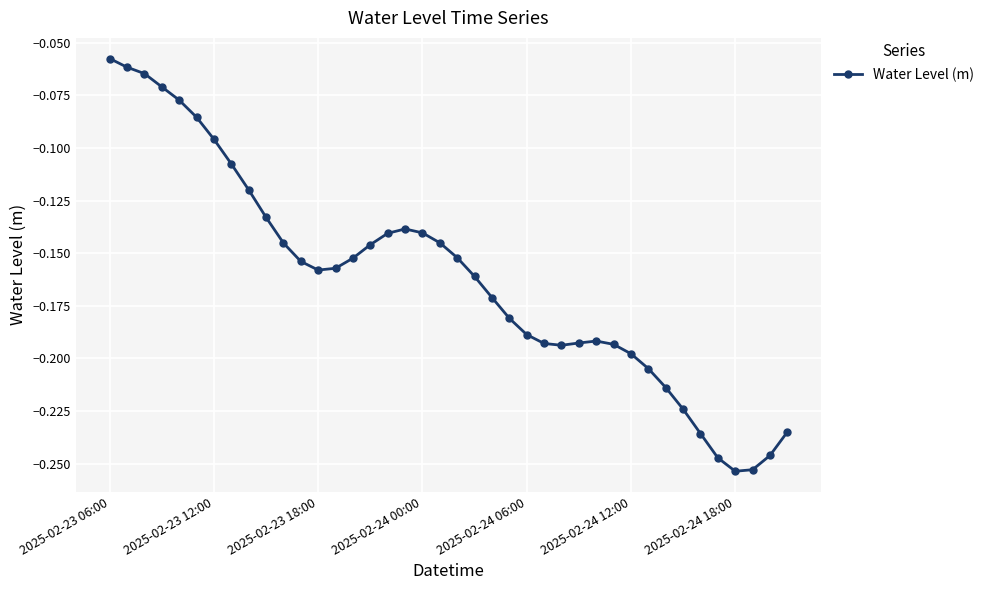

True or false: there are more than 1 points higher than both neighbors.

True